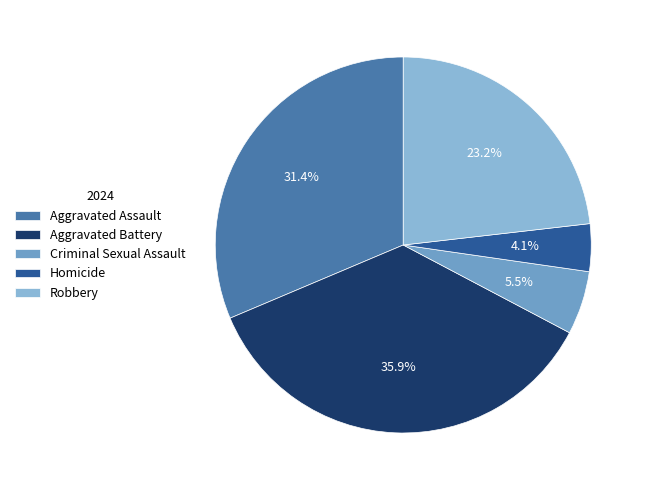

To the nearest percent, what portion does Robbery represent?

23%